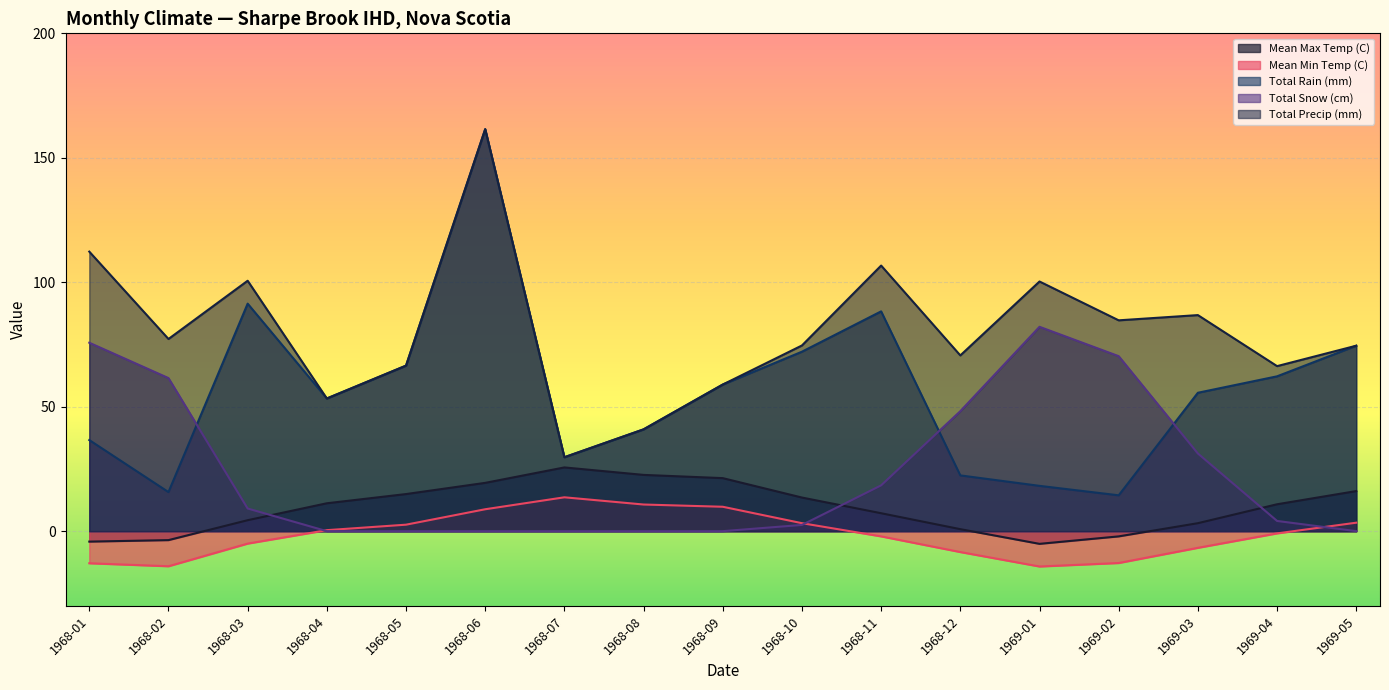

True or false: Total Precip (mm) and Mean Min Temp (C) cross at least once.

False